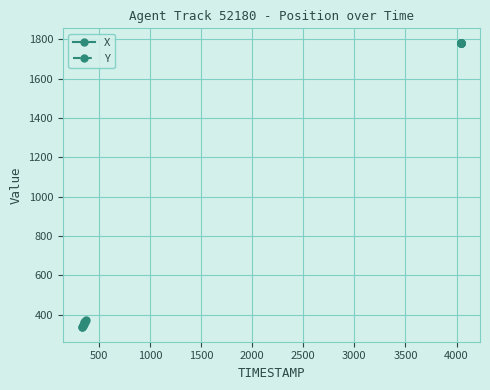

What is the minimum value for Y?

1782.1